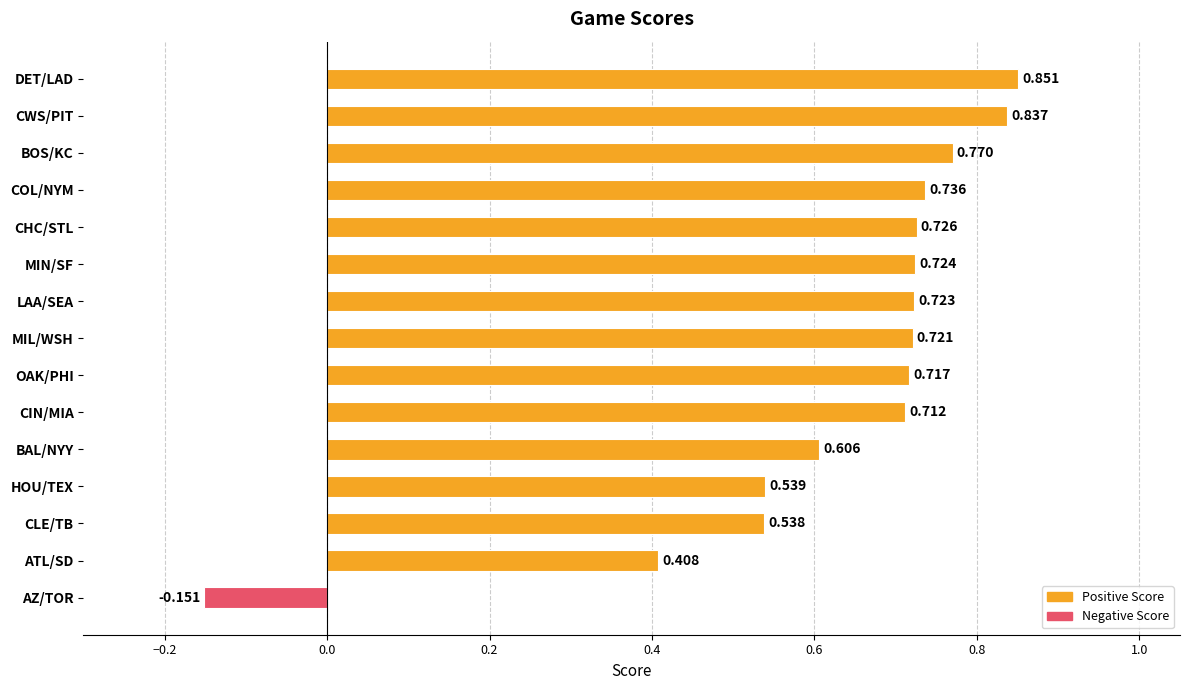

List the labels in order of value, smallest first.

AZ/TOR, ATL/SD, CLE/TB, HOU/TEX, BAL/NYY, CIN/MIA, OAK/PHI, MIL/WSH, LAA/SEA, MIN/SF, CHC/STL, COL/NYM, BOS/KC, CWS/PIT, DET/LAD